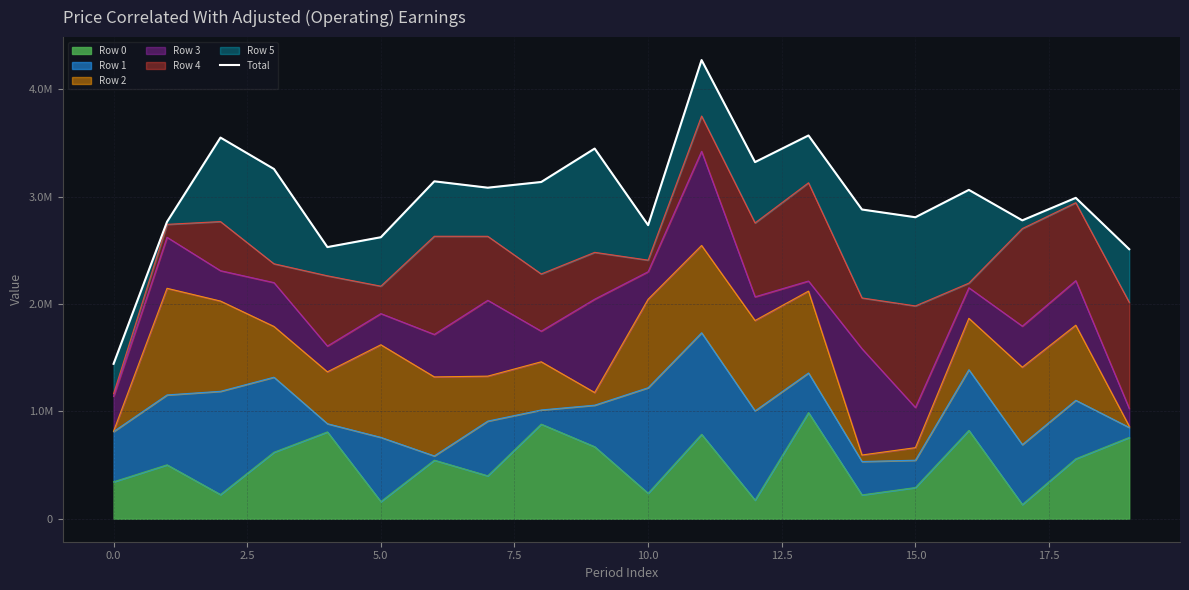

What position from the left is 18?

19